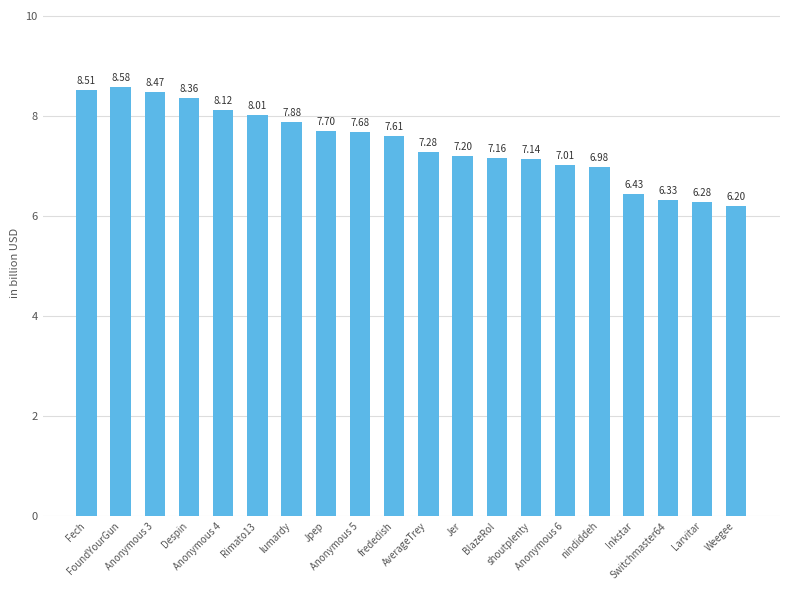

The value at Fech is 1733. True or false?

False